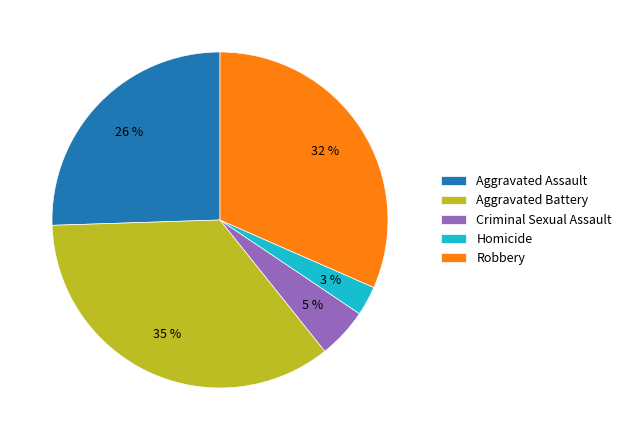

Between Homicide and Aggravated Battery, which is larger?

Aggravated Battery